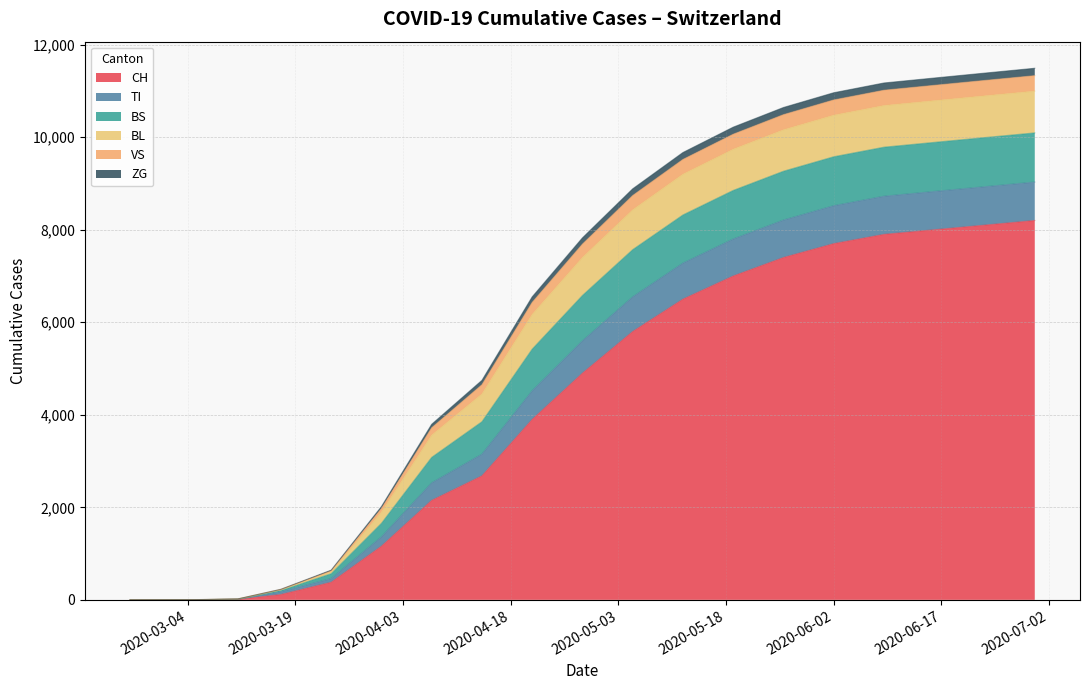

What is the highest value of the CH series?

8200